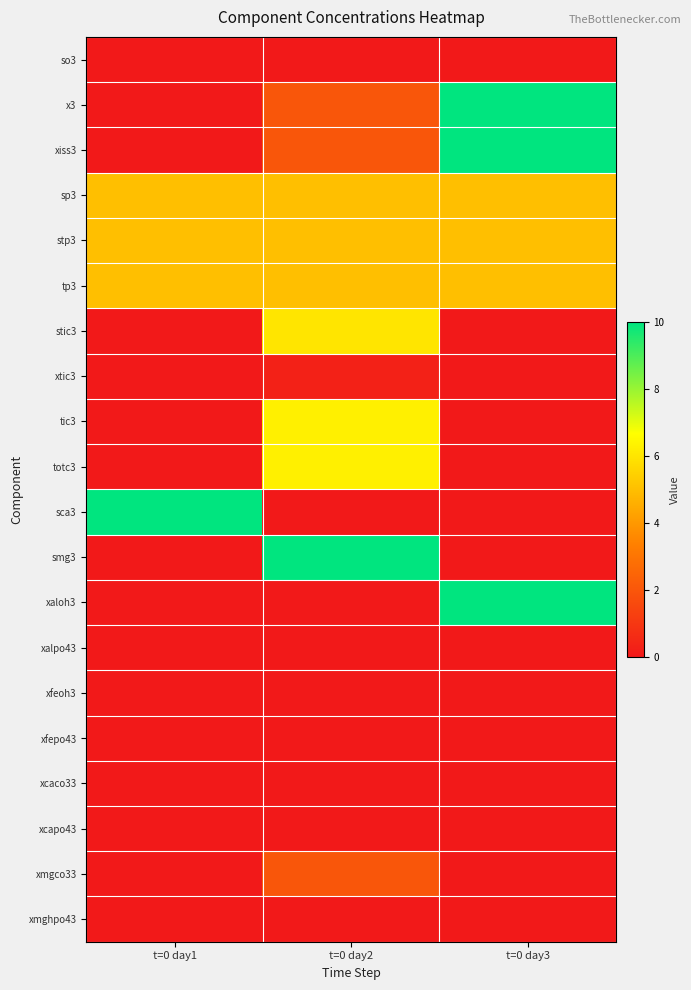

At how many categories does at least one series exceed 6?

3